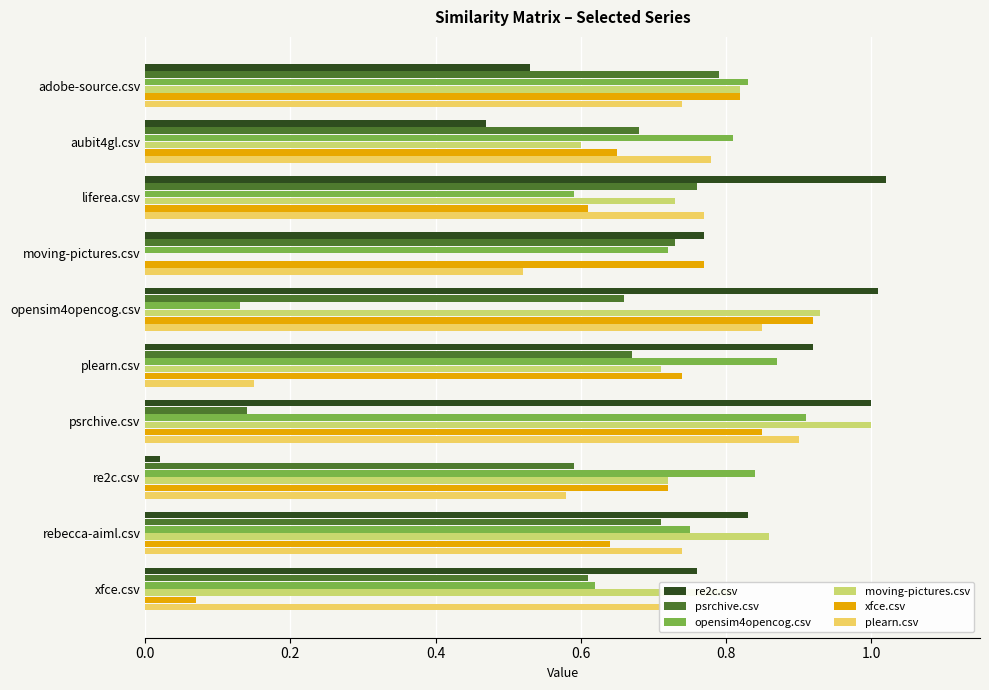

Which category has the highest value in the moving-pictures.csv series?

psrchive.csv